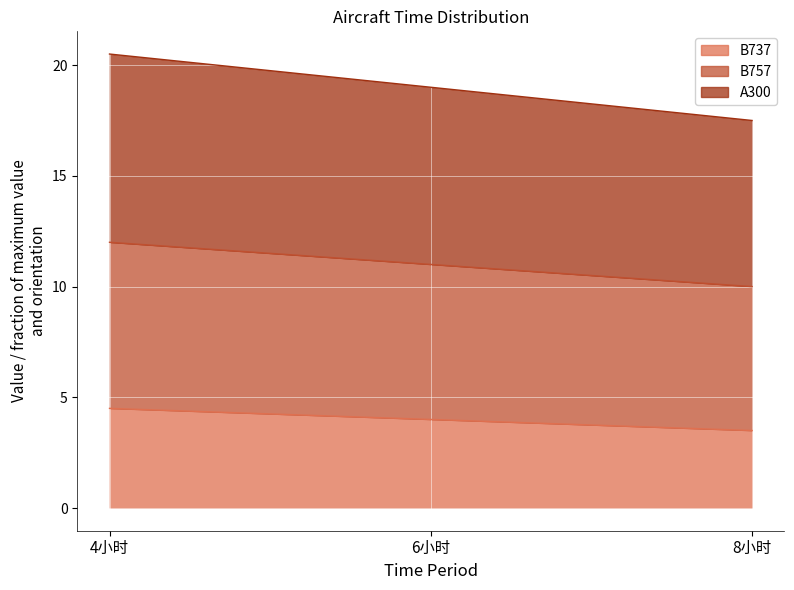

What is the highest value of the A300 series?

20.5